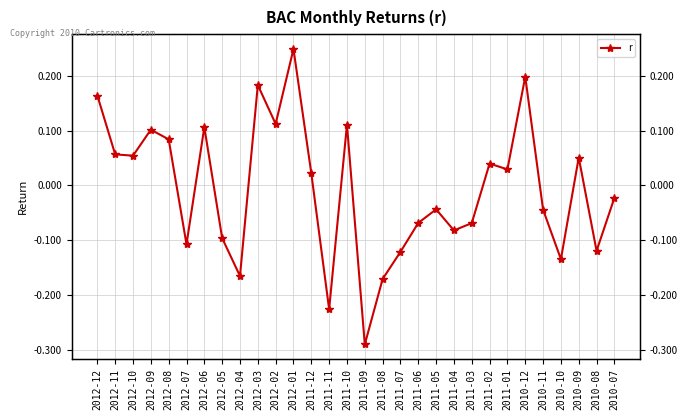

How many values exceed 0?

15